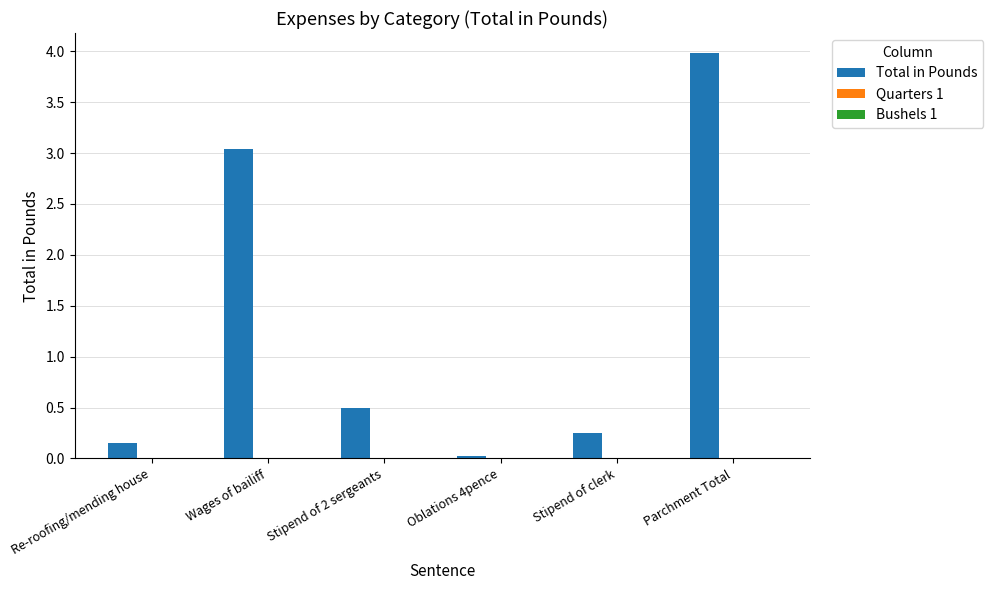

Between Oblations 4pence and Stipend of clerk, which is larger?

Stipend of clerk